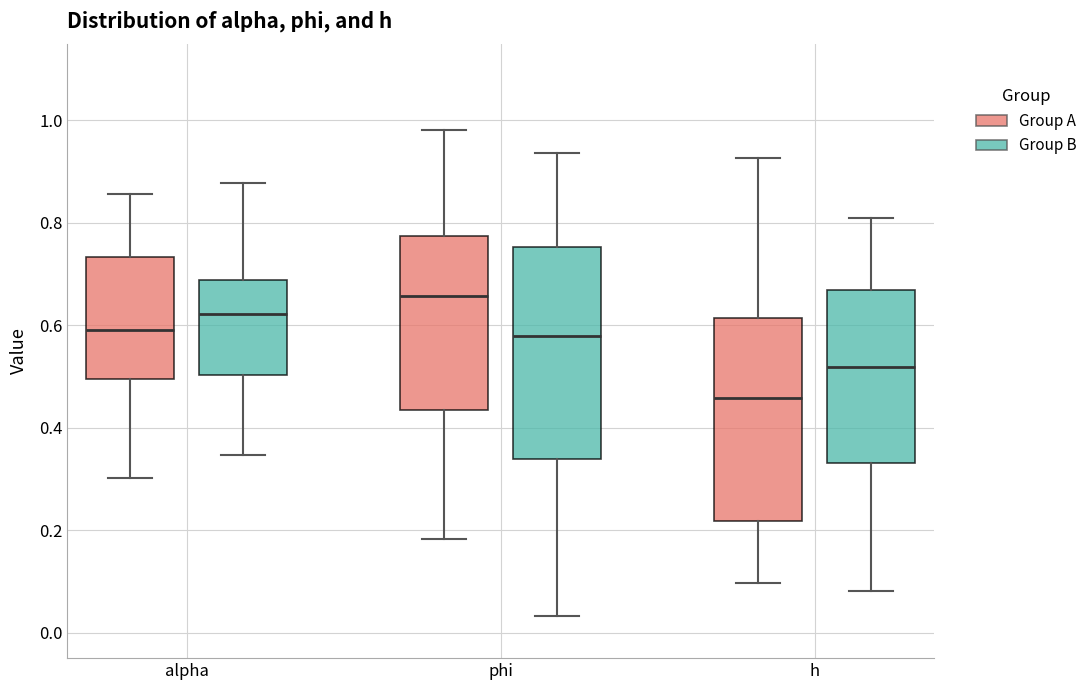

Reading left to right, transcribe this box plot: for each box, give where its median line is, the range the box spans, and where its two whiskers end, as read against the y-axis. The values are not printed on the chart, so give them approximately, as read against the axis.

alpha (Group A): median 0.60, box 0.50 to 0.74, whiskers 0.30 to 0.86
alpha (Group B): median 0.62, box 0.50 to 0.68, whiskers 0.34 to 0.88
phi (Group A): median 0.66, box 0.44 to 0.78, whiskers 0.18 to 0.98
phi (Group B): median 0.58, box 0.34 to 0.76, whiskers 0.04 to 0.94
h (Group A): median 0.46, box 0.22 to 0.62, whiskers 0.10 to 0.92
h (Group B): median 0.52, box 0.34 to 0.66, whiskers 0.08 to 0.80